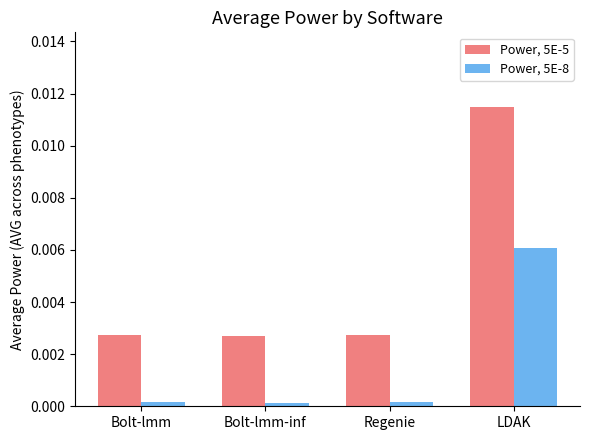

True or false: Power, 5E-5 has a value of 0.0 at Bolt-lmm.

True